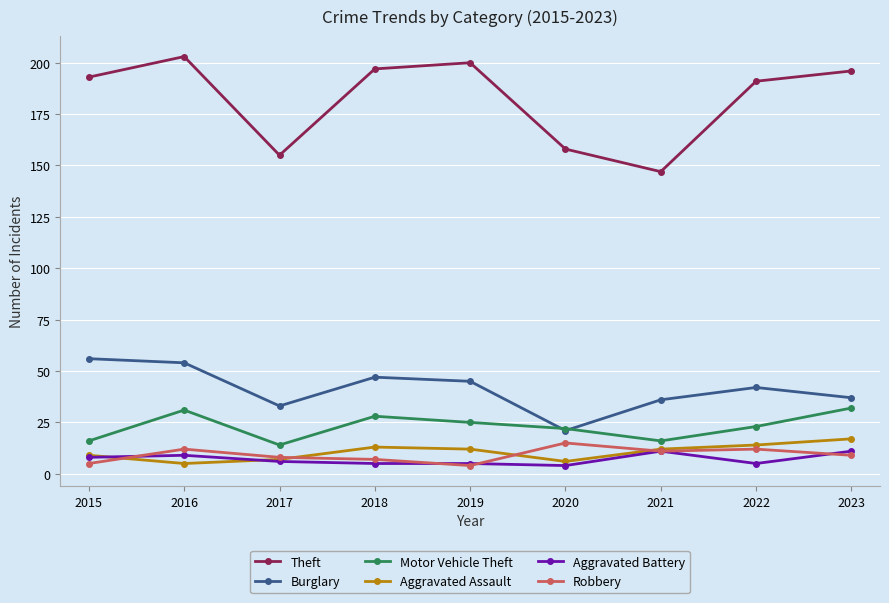

Where is the first local maximum for Burglary?

2018